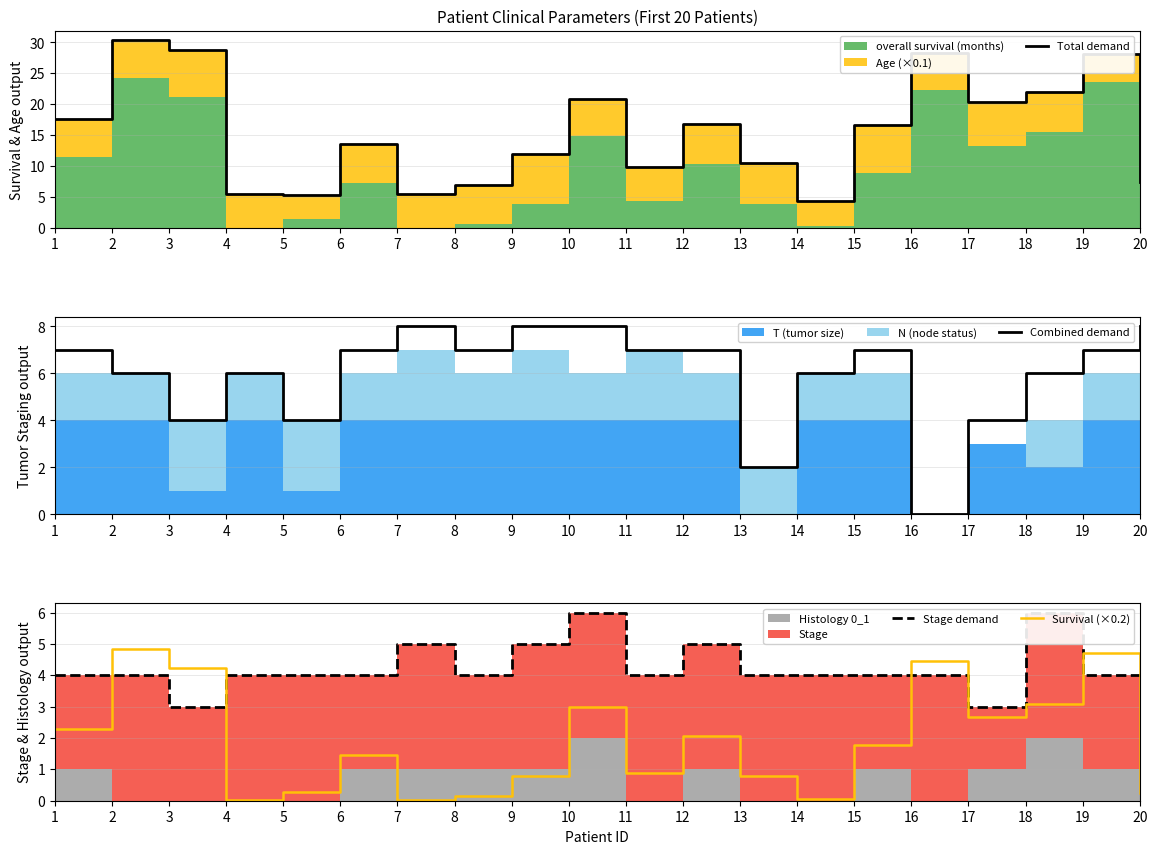

Which series has the largest range (max minus min)?

Total demand